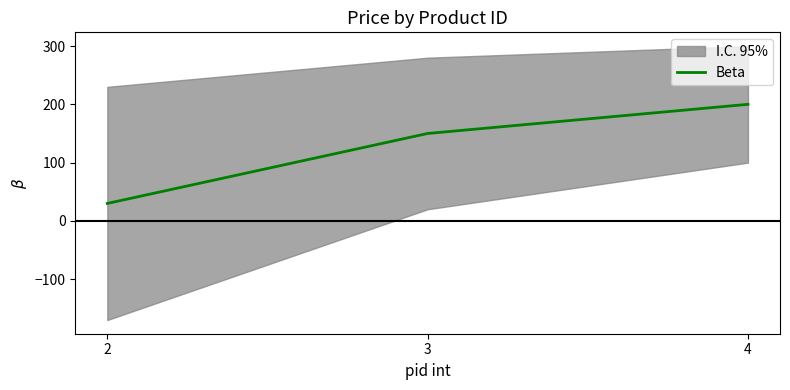

Where is the data nearest to the value 114?

3